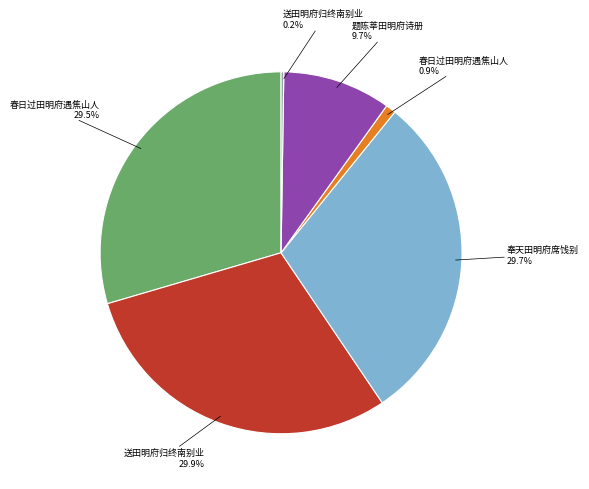

Is there any slice that represents more than half of the pie?

No